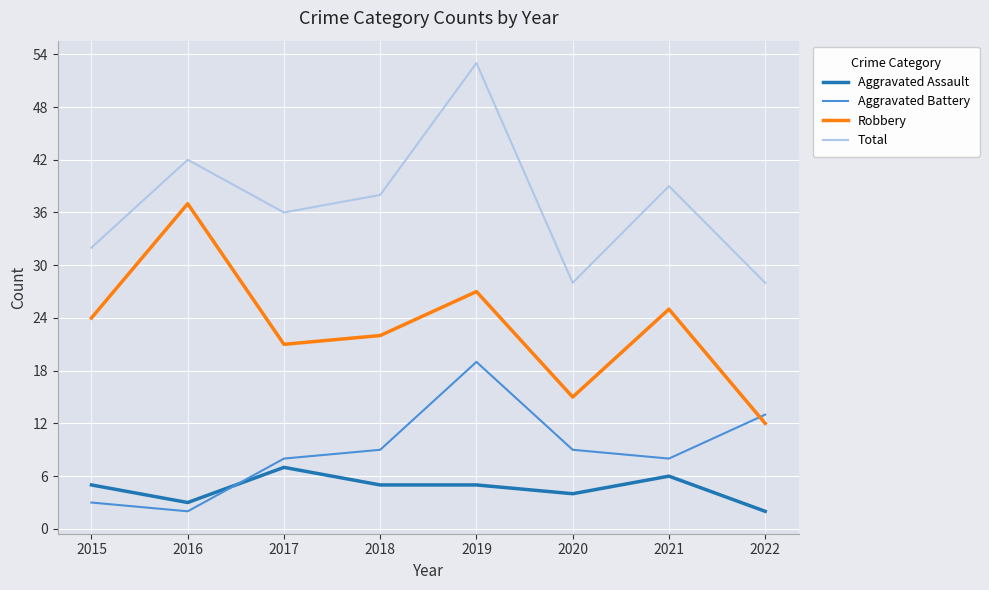

The value of Aggravated Battery at 2019 is 19. True or false?

True